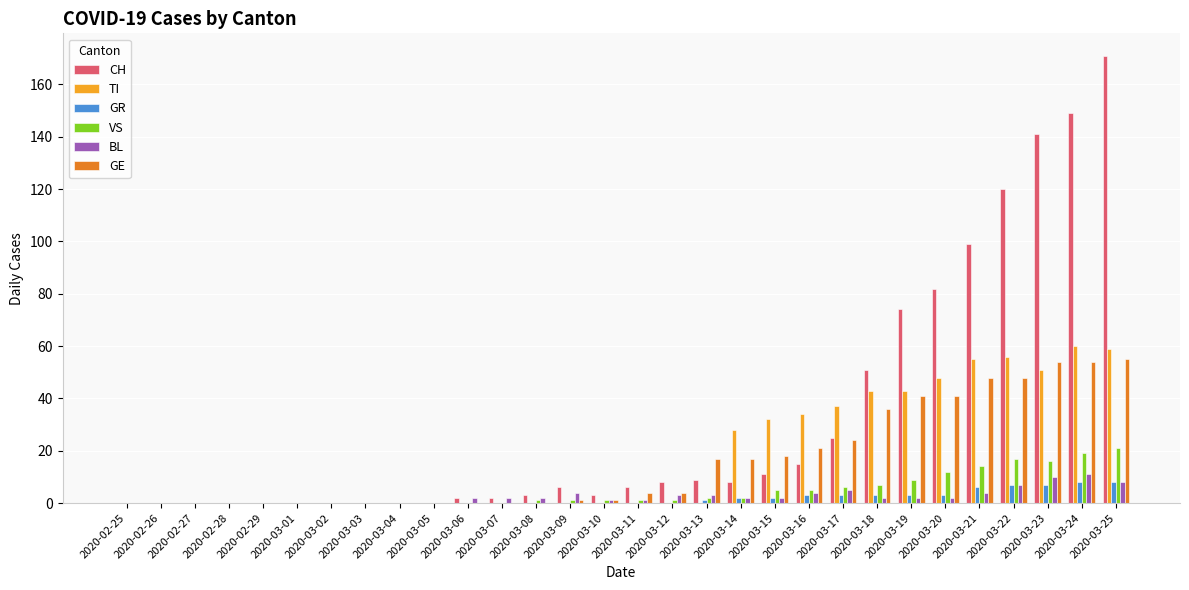

Reading left to right, what are all the values shown in this chart?

CH: 2020-02-25=0	2020-02-26=0	2020-02-27=0	2020-02-28=0	2020-02-29=0	2020-03-01=0	2020-03-02=0	2020-03-03=0	2020-03-04=0	2020-03-05=0	2020-03-06=2	2020-03-07=2	2020-03-08=3	2020-03-09=6	2020-03-10=3	2020-03-11=6	2020-03-12=8	2020-03-13=9	2020-03-14=8	2020-03-15=11	2020-03-16=15	2020-03-17=25	2020-03-18=51	2020-03-19=74	2020-03-20=82	2020-03-21=99	2020-03-22=120	2020-03-23=141	2020-03-24=149	2020-03-25=171
TI: 2020-02-25=0	2020-02-26=0	2020-02-27=0	2020-02-28=0	2020-02-29=0	2020-03-01=0	2020-03-02=0	2020-03-03=0	2020-03-04=0	2020-03-05=0	2020-03-06=0	2020-03-07=0	2020-03-08=0	2020-03-09=0	2020-03-10=0	2020-03-11=0	2020-03-12=0	2020-03-13=0	2020-03-14=28	2020-03-15=32	2020-03-16=34	2020-03-17=37	2020-03-18=43	2020-03-19=43	2020-03-20=48	2020-03-21=55	2020-03-22=56	2020-03-23=51	2020-03-24=60	2020-03-25=59
GR: 2020-02-25=0	2020-02-26=0	2020-02-27=0	2020-02-28=0	2020-02-29=0	2020-03-01=0	2020-03-02=0	2020-03-03=0	2020-03-04=0	2020-03-05=0	2020-03-06=0	2020-03-07=0	2020-03-08=0	2020-03-09=0	2020-03-10=0	2020-03-11=0	2020-03-12=0	2020-03-13=1	2020-03-14=2	2020-03-15=2	2020-03-16=3	2020-03-17=3	2020-03-18=3	2020-03-19=3	2020-03-20=3	2020-03-21=6	2020-03-22=7	2020-03-23=7	2020-03-24=8	2020-03-25=8
VS: 2020-02-25=0	2020-02-26=0	2020-02-27=0	2020-02-28=0	2020-02-29=0	2020-03-01=0	2020-03-02=0	2020-03-03=0	2020-03-04=0	2020-03-05=0	2020-03-06=0	2020-03-07=0	2020-03-08=1	2020-03-09=1	2020-03-10=1	2020-03-11=1	2020-03-12=1	2020-03-13=2	2020-03-14=2	2020-03-15=5	2020-03-16=5	2020-03-17=6	2020-03-18=7	2020-03-19=9	2020-03-20=12	2020-03-21=14	2020-03-22=17	2020-03-23=16	2020-03-24=19	2020-03-25=21
BL: 2020-02-25=0	2020-02-26=0	2020-02-27=0	2020-02-28=0	2020-02-29=0	2020-03-01=0	2020-03-02=0	2020-03-03=0	2020-03-04=0	2020-03-05=0	2020-03-06=2	2020-03-07=2	2020-03-08=2	2020-03-09=4	2020-03-10=1	2020-03-11=1	2020-03-12=3	2020-03-13=3	2020-03-14=2	2020-03-15=2	2020-03-16=4	2020-03-17=5	2020-03-18=2	2020-03-19=2	2020-03-20=2	2020-03-21=4	2020-03-22=7	2020-03-23=10	2020-03-24=11	2020-03-25=8
GE: 2020-02-25=0	2020-02-26=0	2020-02-27=0	2020-02-28=0	2020-02-29=0	2020-03-01=0	2020-03-02=0	2020-03-03=0	2020-03-04=0	2020-03-05=0	2020-03-06=0	2020-03-07=0	2020-03-08=0	2020-03-09=1	2020-03-10=1	2020-03-11=4	2020-03-12=4	2020-03-13=17	2020-03-14=17	2020-03-15=18	2020-03-16=21	2020-03-17=24	2020-03-18=36	2020-03-19=41	2020-03-20=41	2020-03-21=48	2020-03-22=48	2020-03-23=54	2020-03-24=54	2020-03-25=55